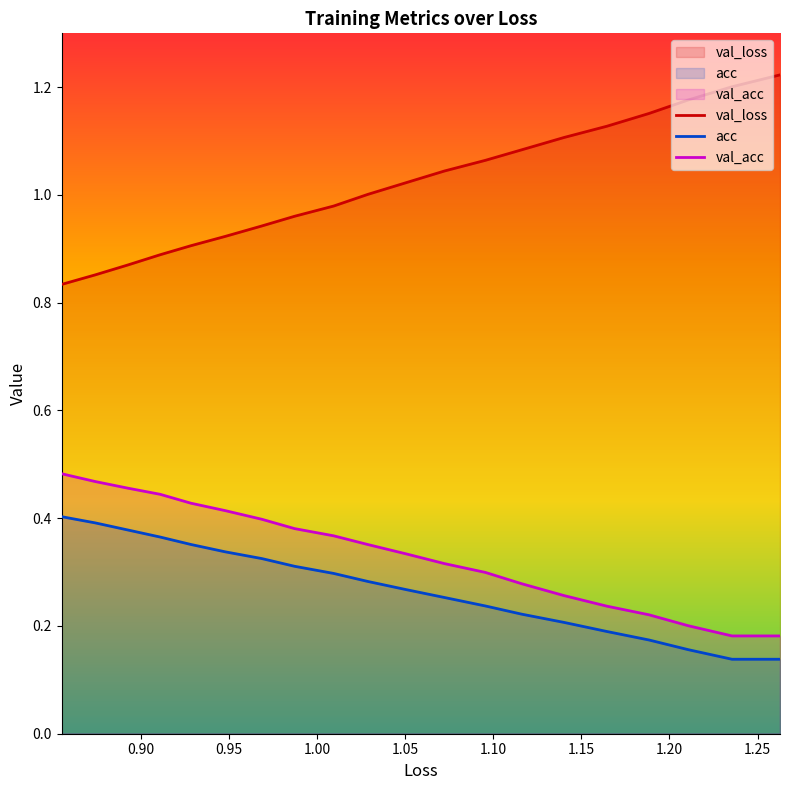

What are all the series names shown in the legend?

val_loss, acc, val_acc